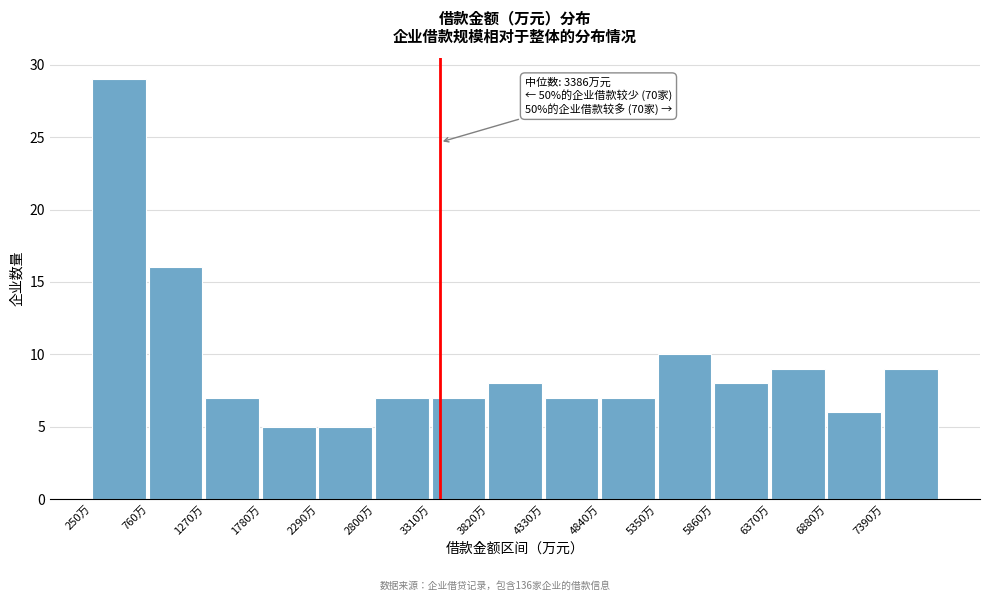

Which range on the x-axis has the tallest bar?

250 to 760